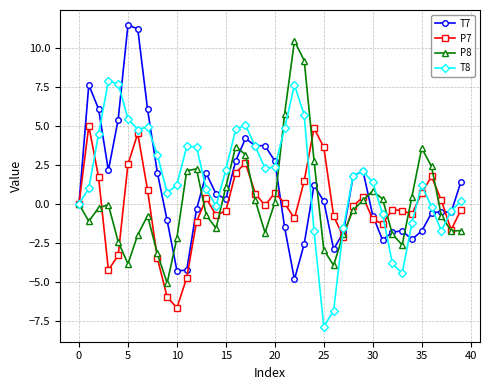

What is the maximum value for T8?

7.9